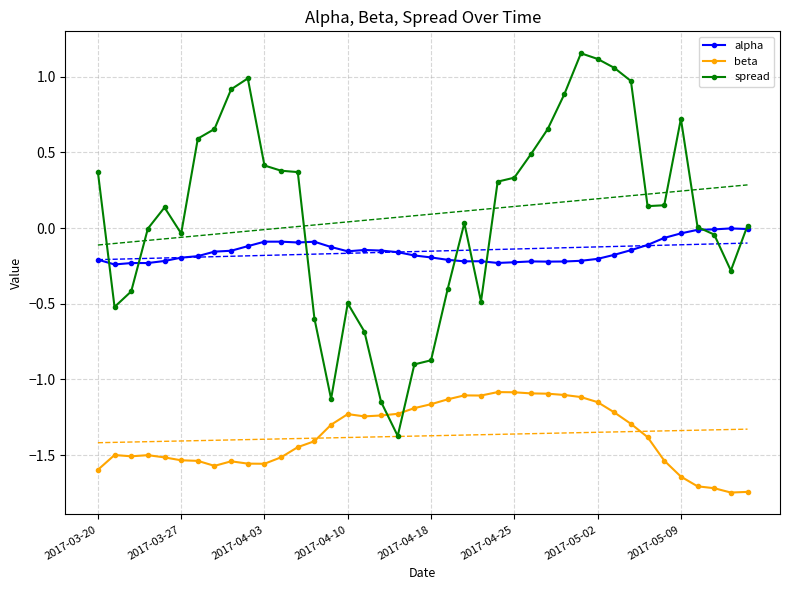

What is the sum of all beta values?

-54.9